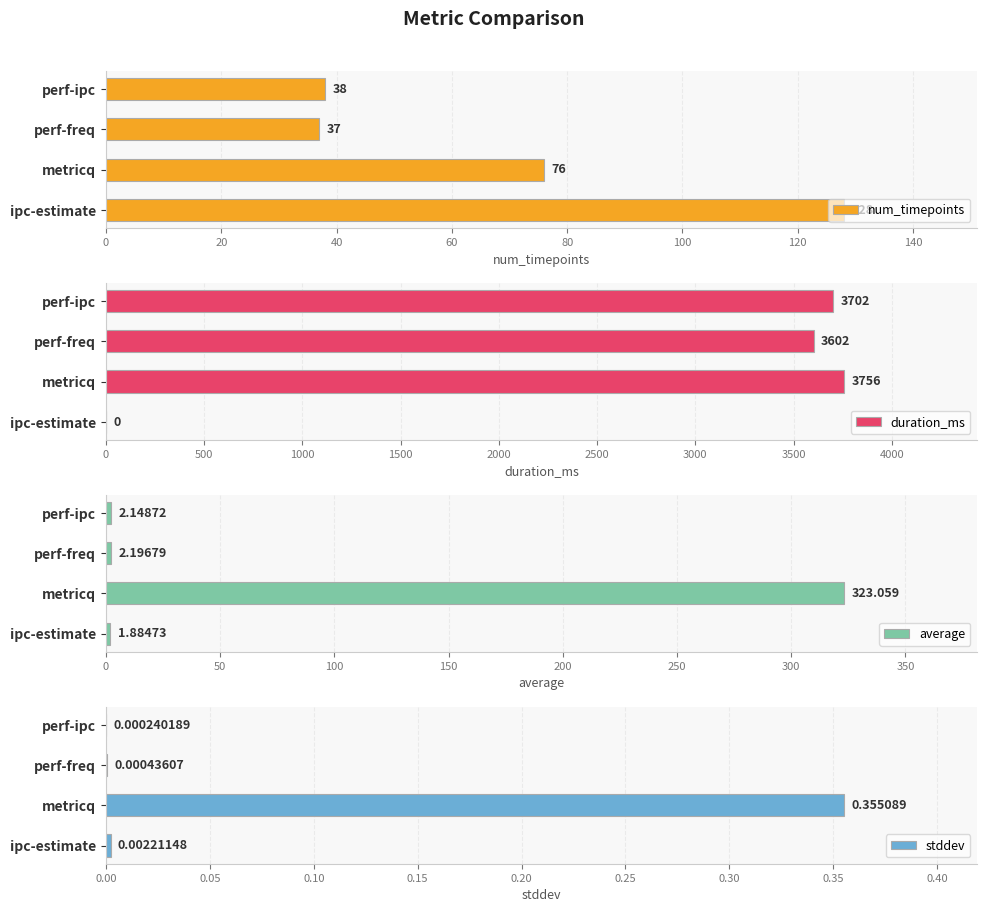

How many positive values does the duration_ms series have?

3